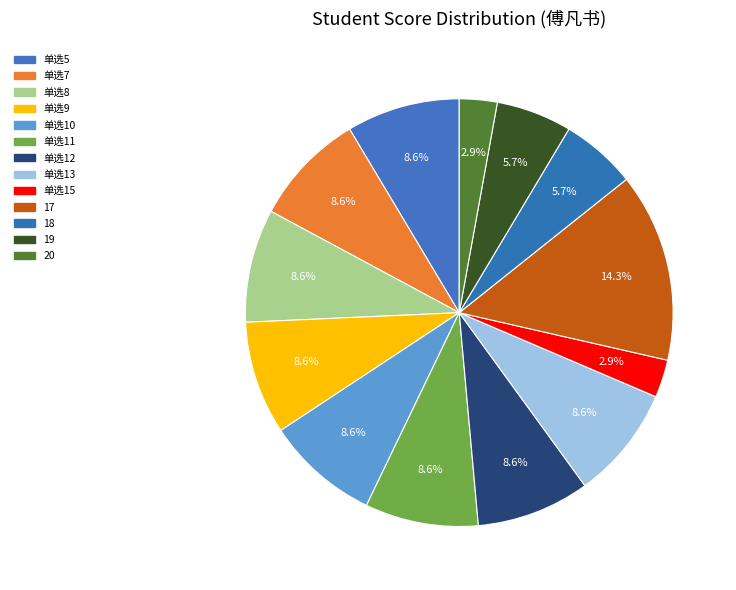

How many segments does this pie chart have?

13